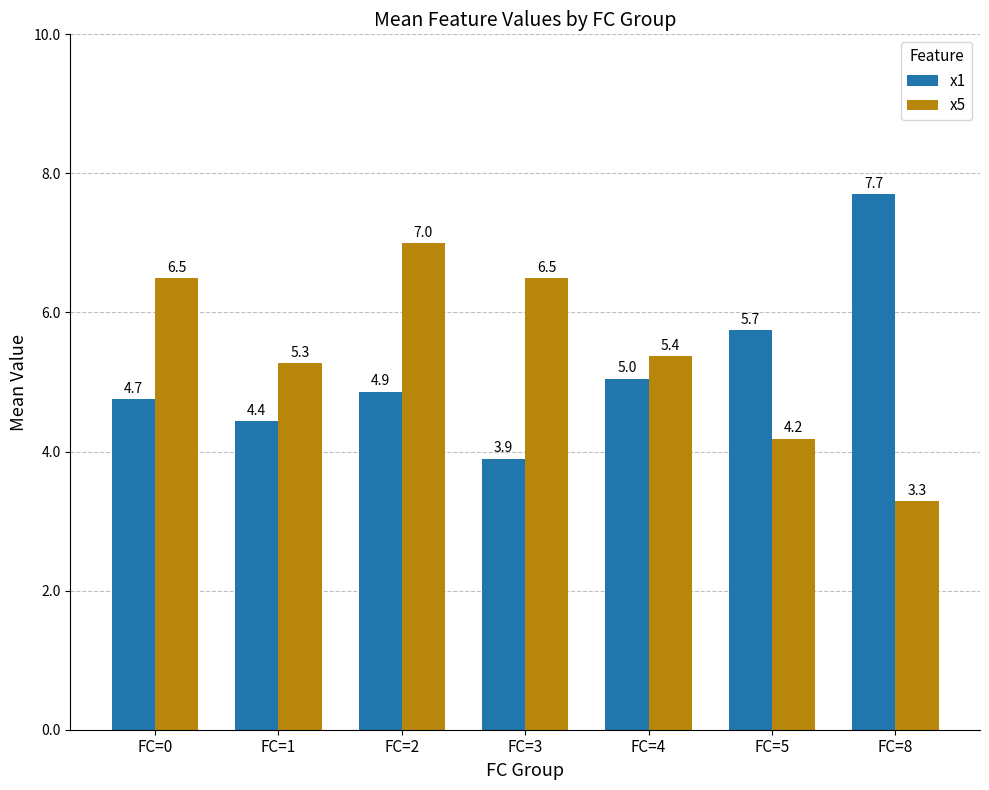

What value does the x5 series have at FC=3?

6.5